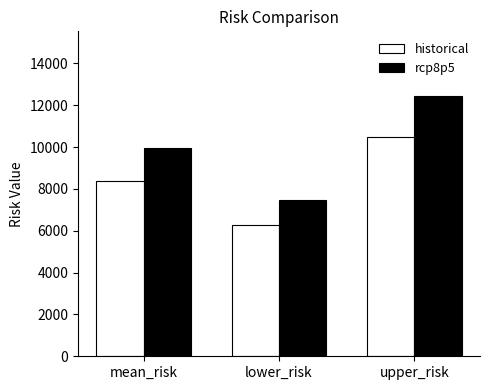

What is the sum of all rcp8p5 values?

29832.5